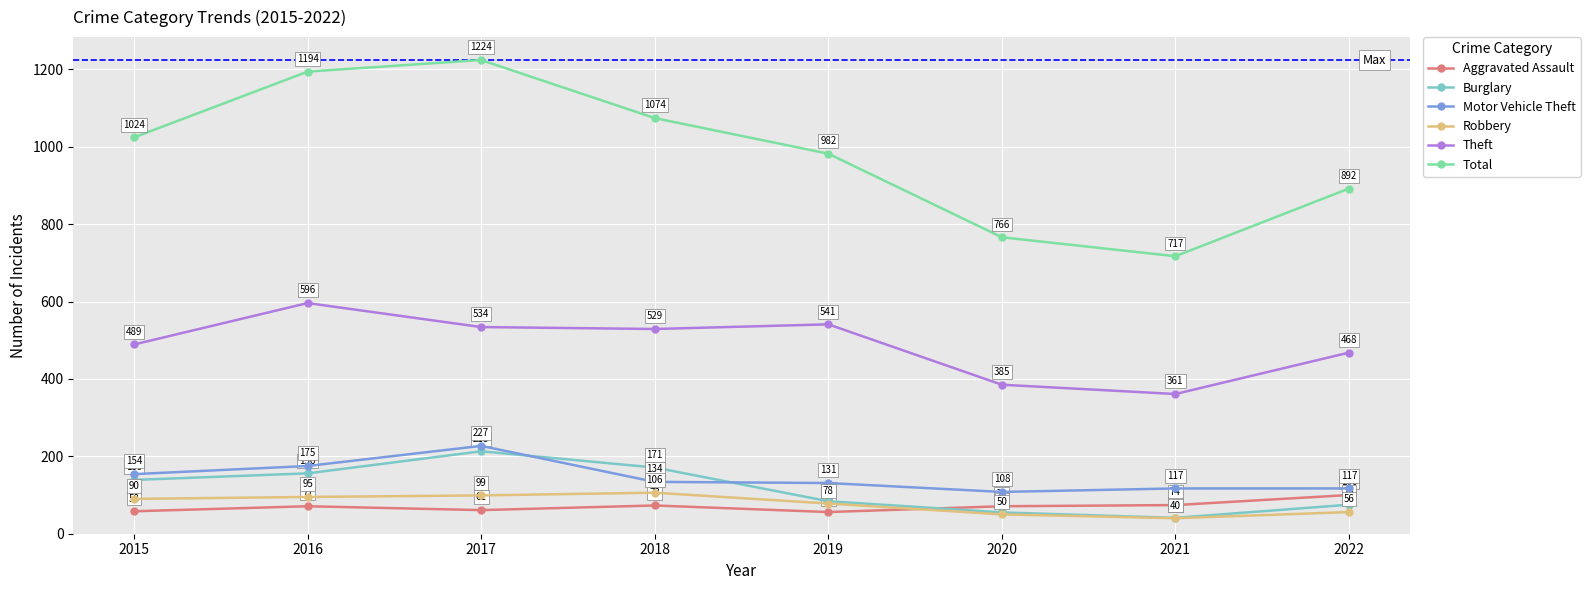

True or false: Robbery and Motor Vehicle Theft cross at least once.

False